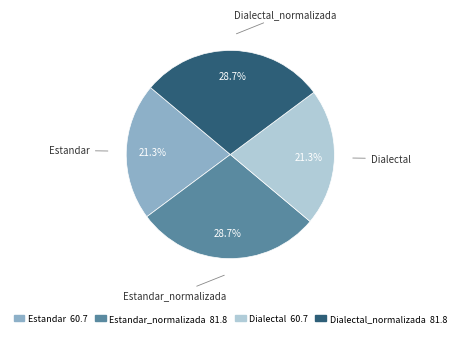

Is the sum of Dialectal_normalizada and Estandar_normalizada greater than half?

Yes